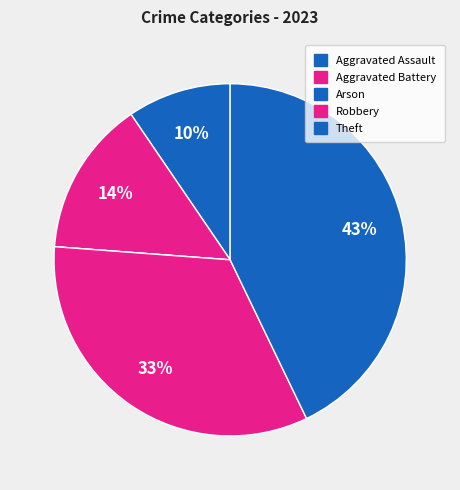

How many segments does this pie chart have?

5